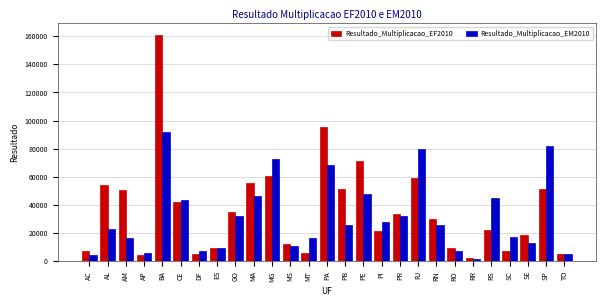

Which series has the widest spread of values?

Resultado_Multiplicacao_EF2010